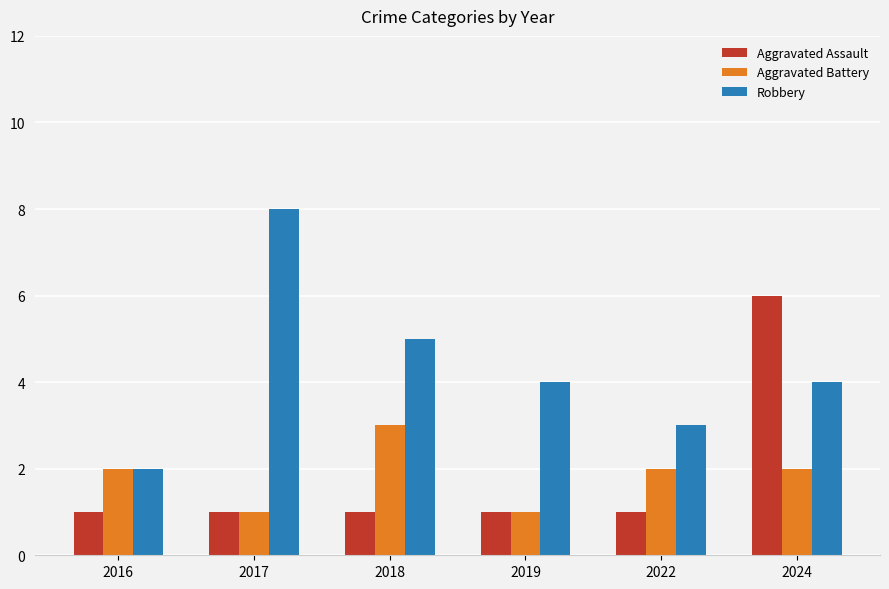

Are the bars horizontal?

No